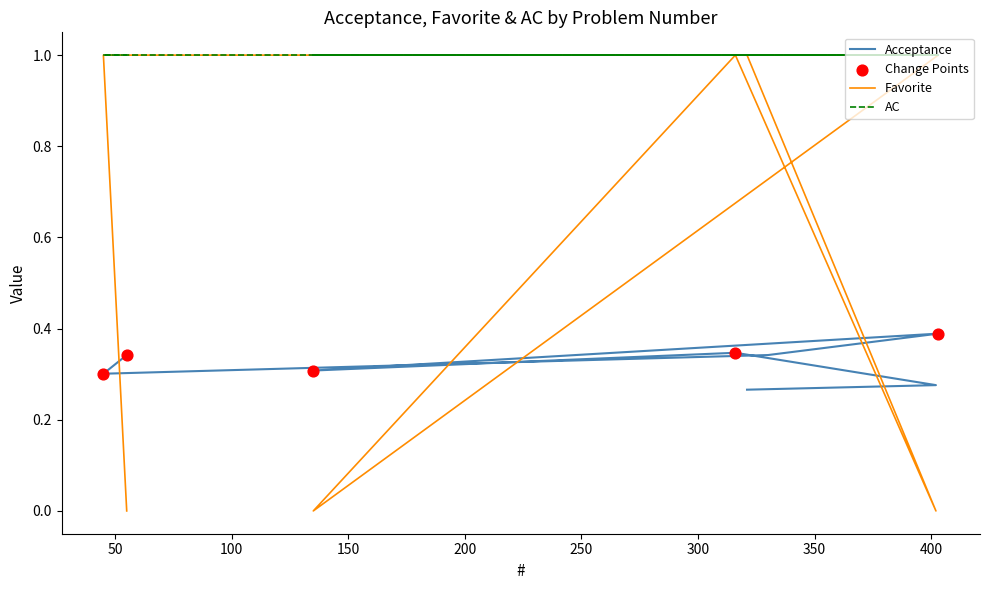

Which series has the largest total across all categories?

Favorite